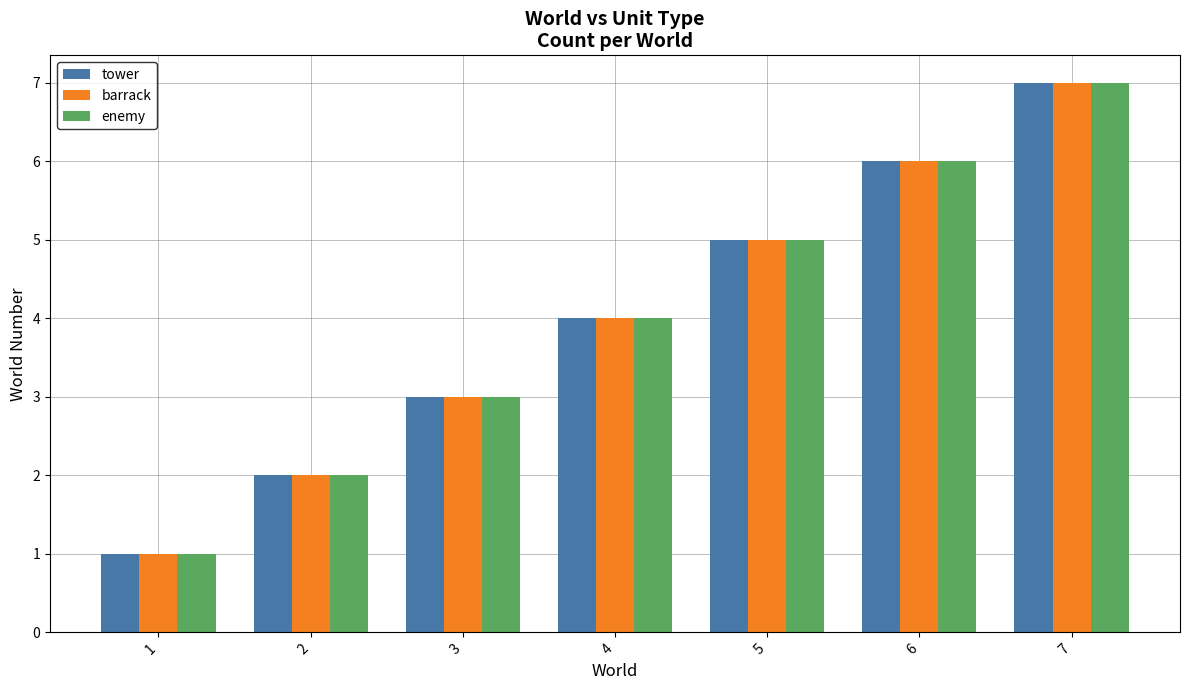

What is the maximum value shown in the chart?

7